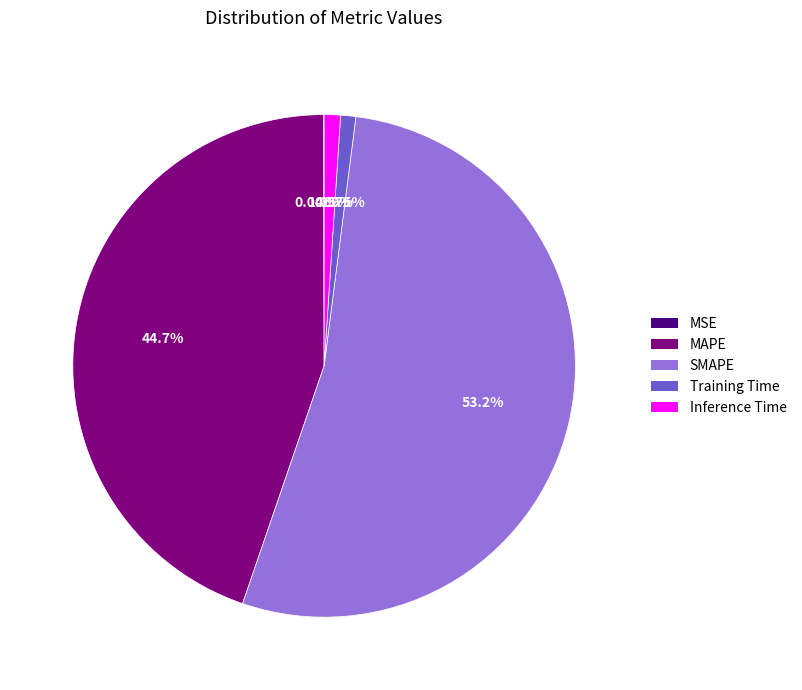

Is it true that SMAPE is 45% of the pie?

False